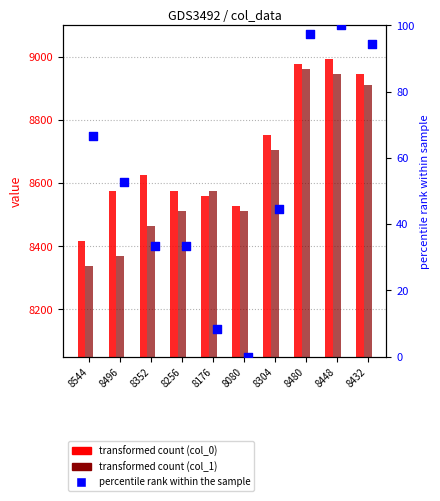

Which series has the widest spread of Y values?

col_1